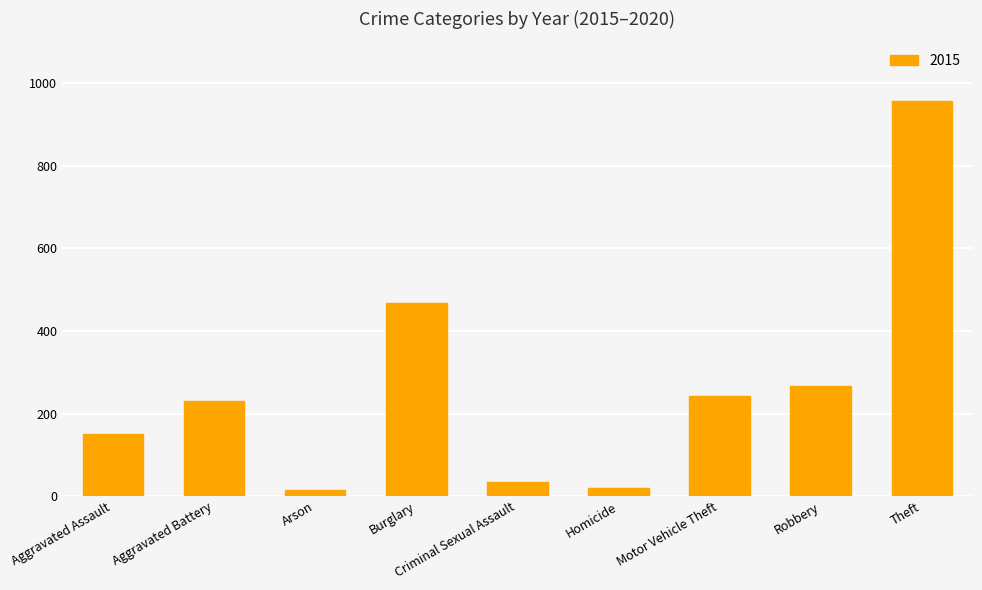

What is the change in value from Criminal Sexual Assault to Theft?

+923